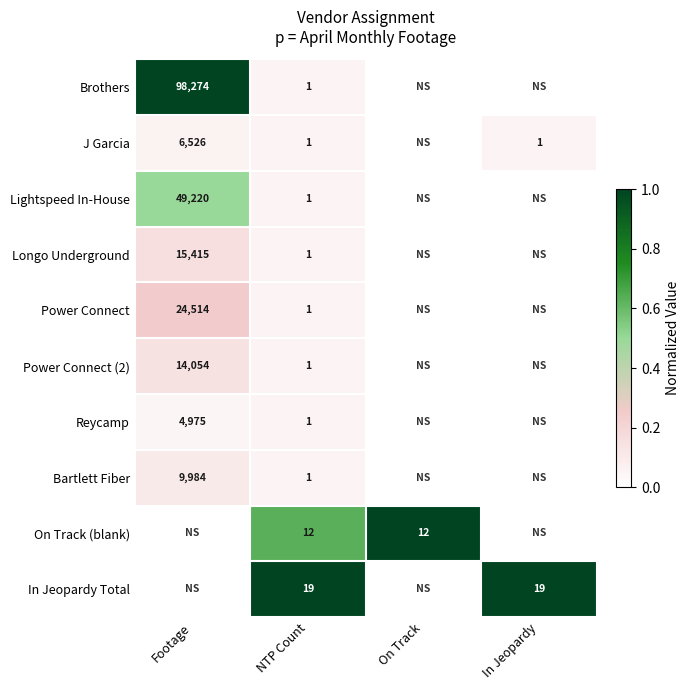

True or false: On Track (blank) has a value of 6 at NTP Count.

False